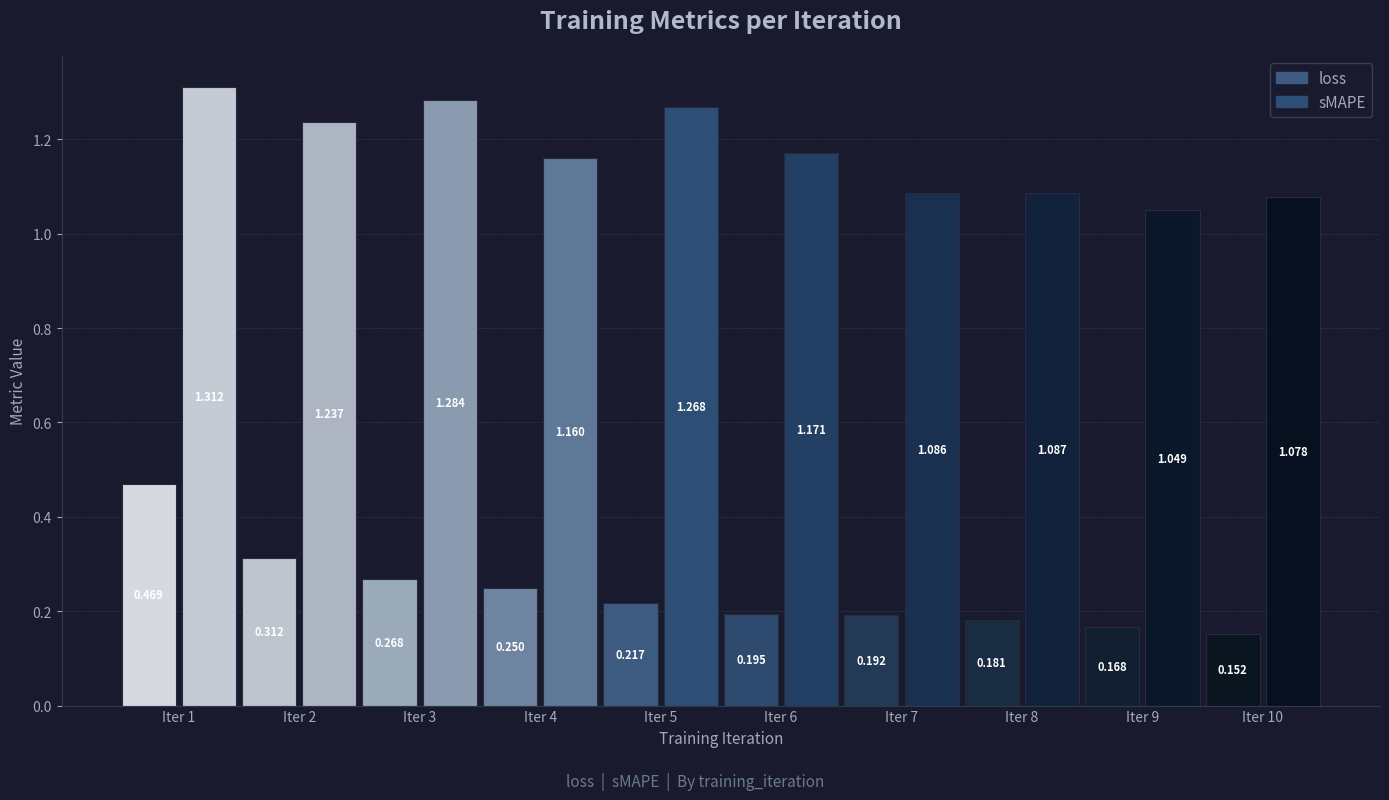

How many bars are there in each group?

2